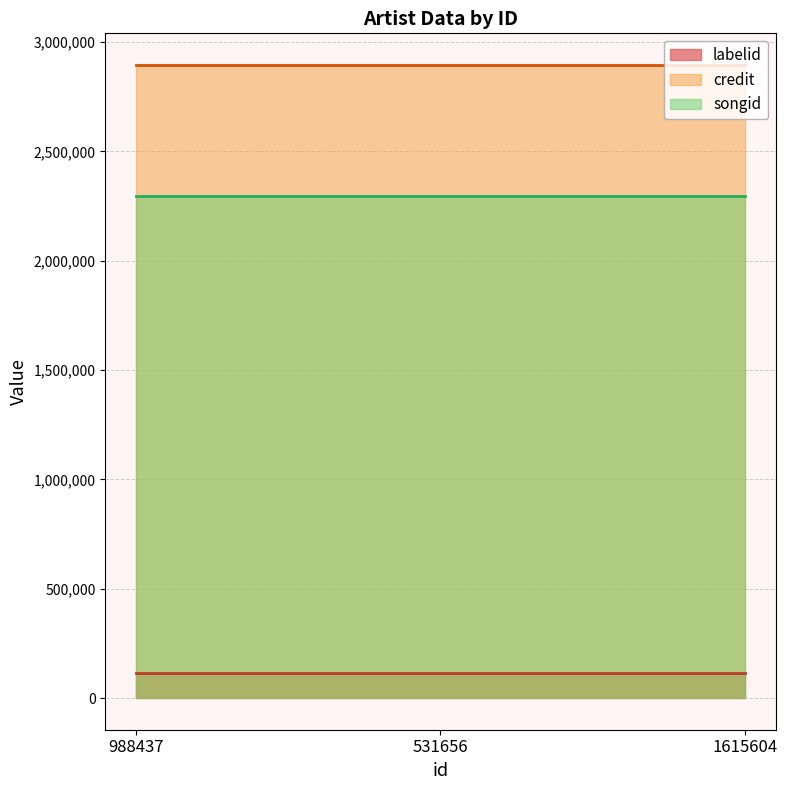

True or false: credit and songid cross at least once.

False